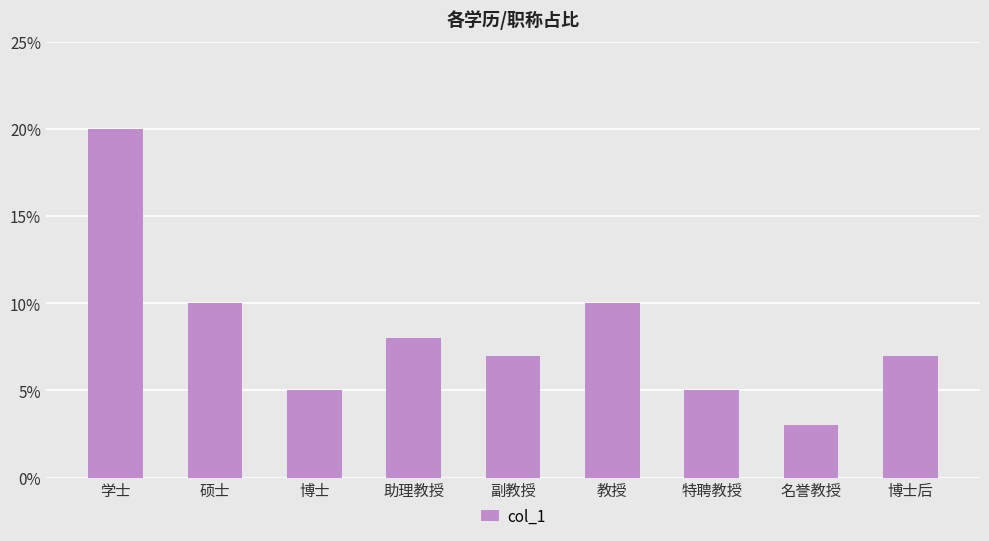

Rank the categories by value from highest to lowest.

学士, 硕士, 教授, 助理教授, 副教授, 博士后, 博士, 特聘教授, 名誉教授